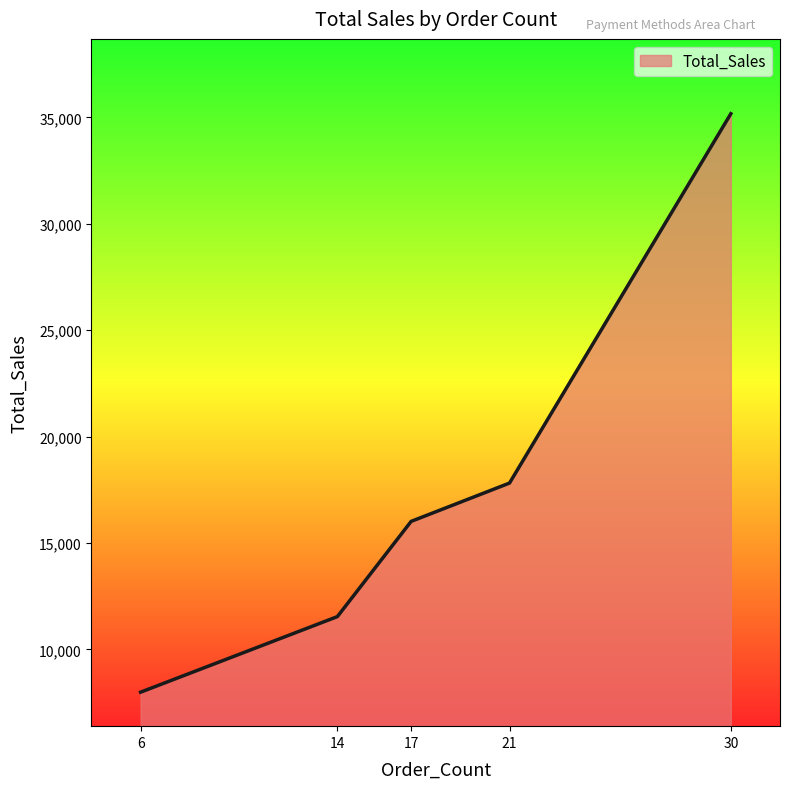

How many series are shown in this chart?

1